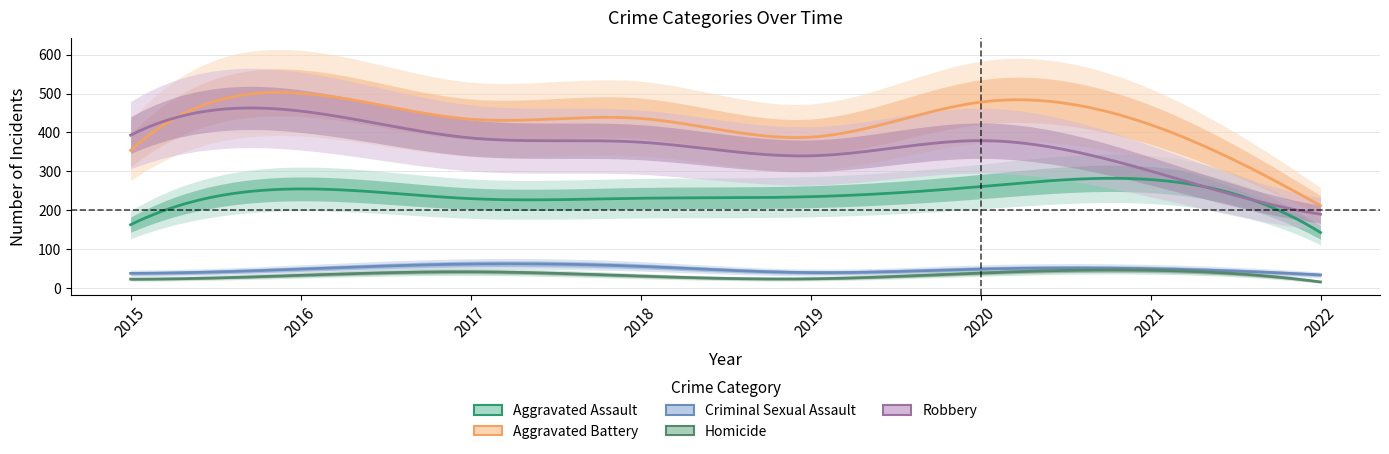

True or false: Homicide and Robbery intersect in this chart.

False